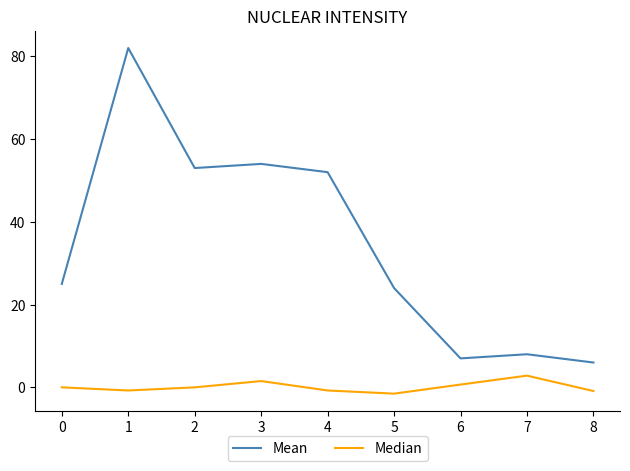

What is the highest value of the Mean series?

82.0